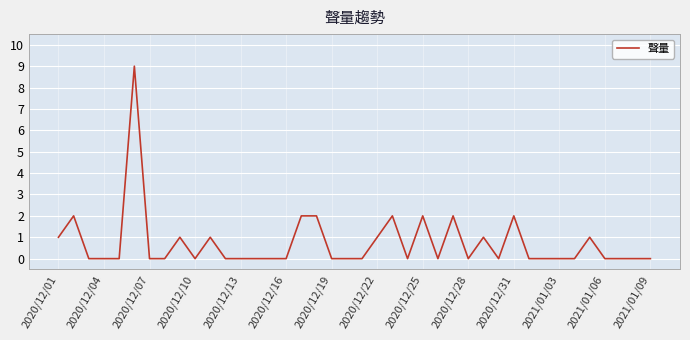

Reading right to left, extract all data points from this chart.

0	0	0	0	1	0	0	0	0	2	0	1	0	2	0	2	0	2	1	0	0	0	2	2	0	0	0	0	0	1	0	1	0	0	9	0	0	0	2	1